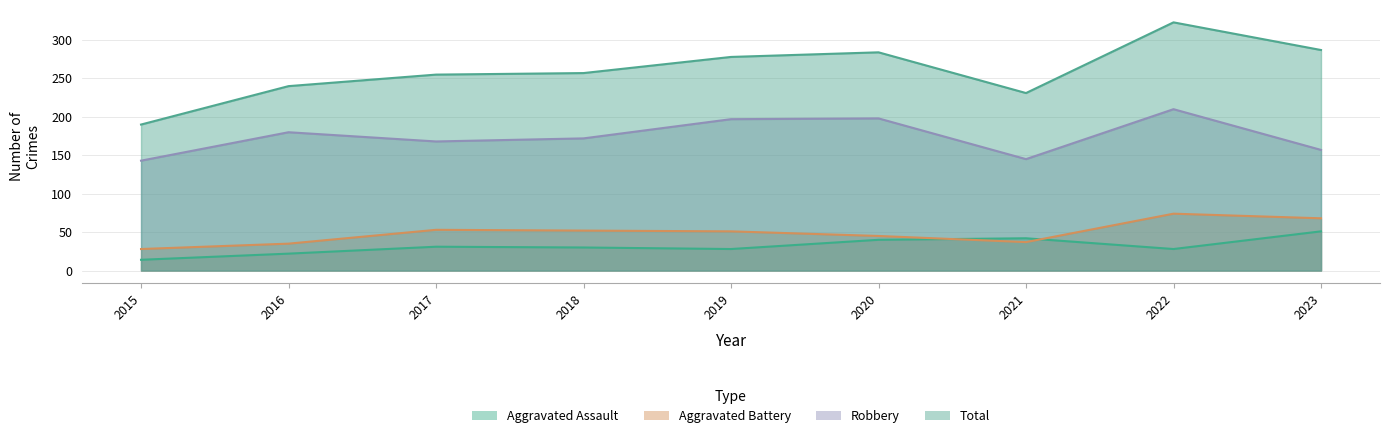

The value of Total at 2021 is 370. True or false?

False